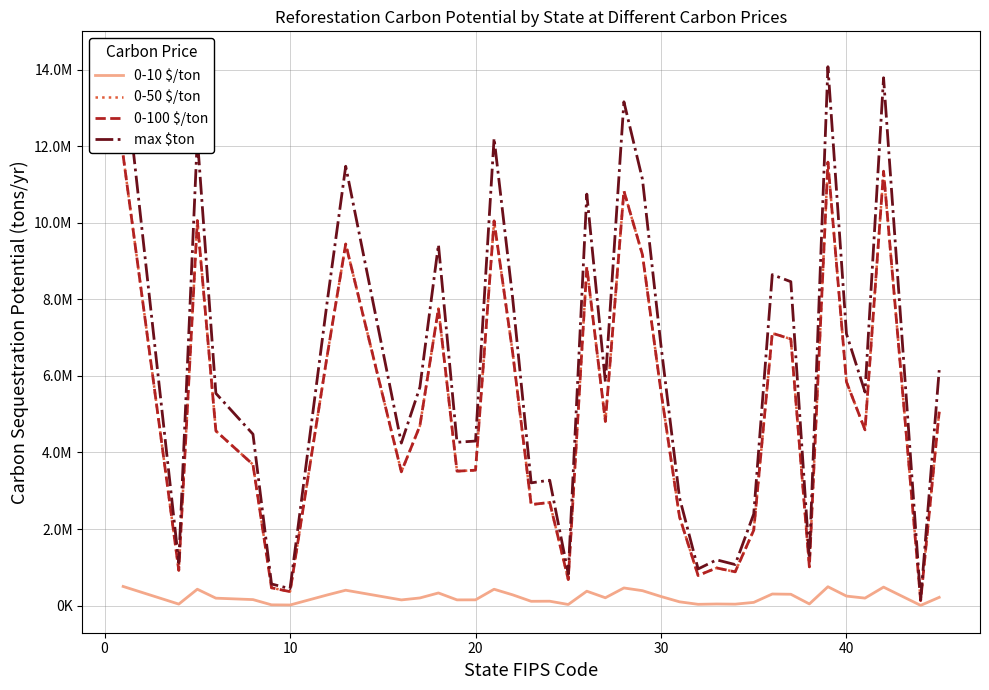

How many data points in 0-10 $/ton are less than 199613?

19